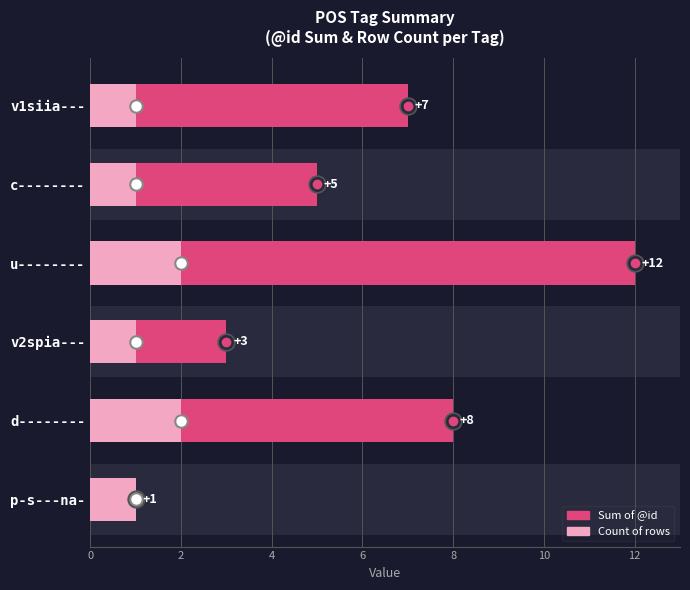

What is the difference between the maximum and minimum values in the Sum of @id series?

11